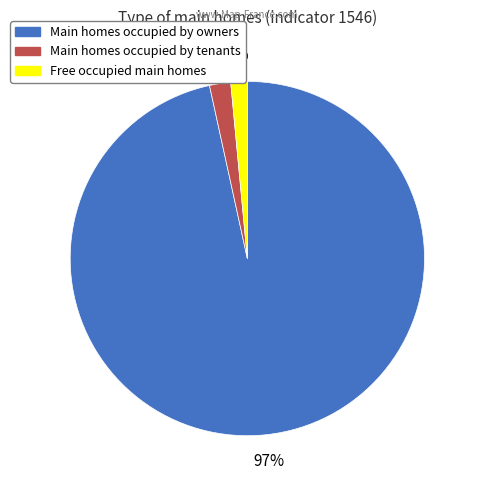

To the nearest percent, what is the average slice percentage?

33%